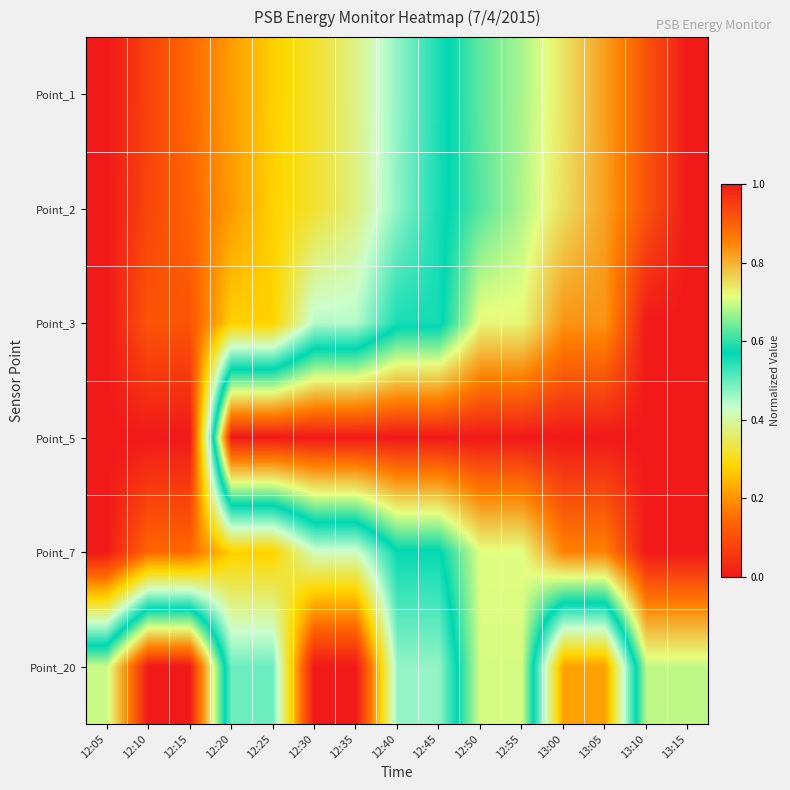

Rank the series at 13:05 from lowest to highest value.

Point_20, Point_2, Point_1, Point_3, Point_7, Point_5